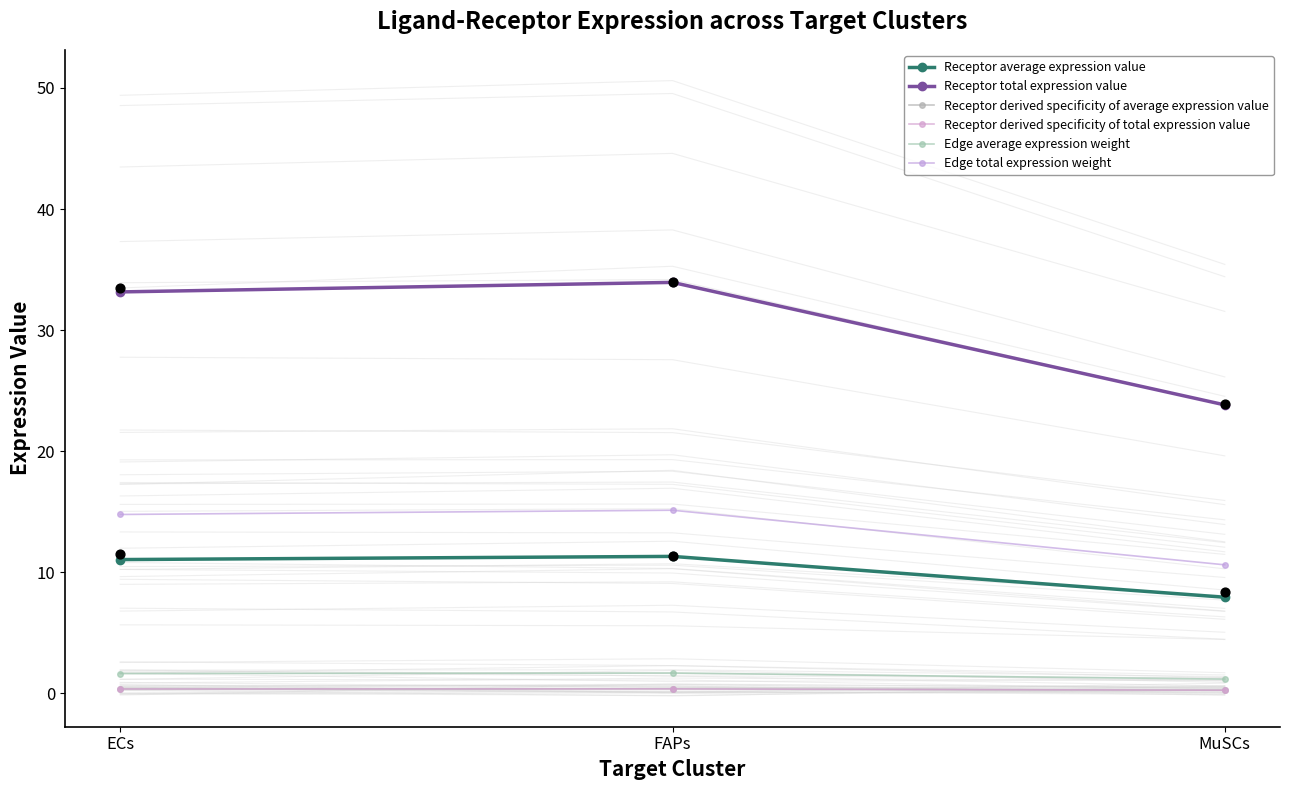

Which series has the largest Y range (max minus min)?

Receptor total expression value